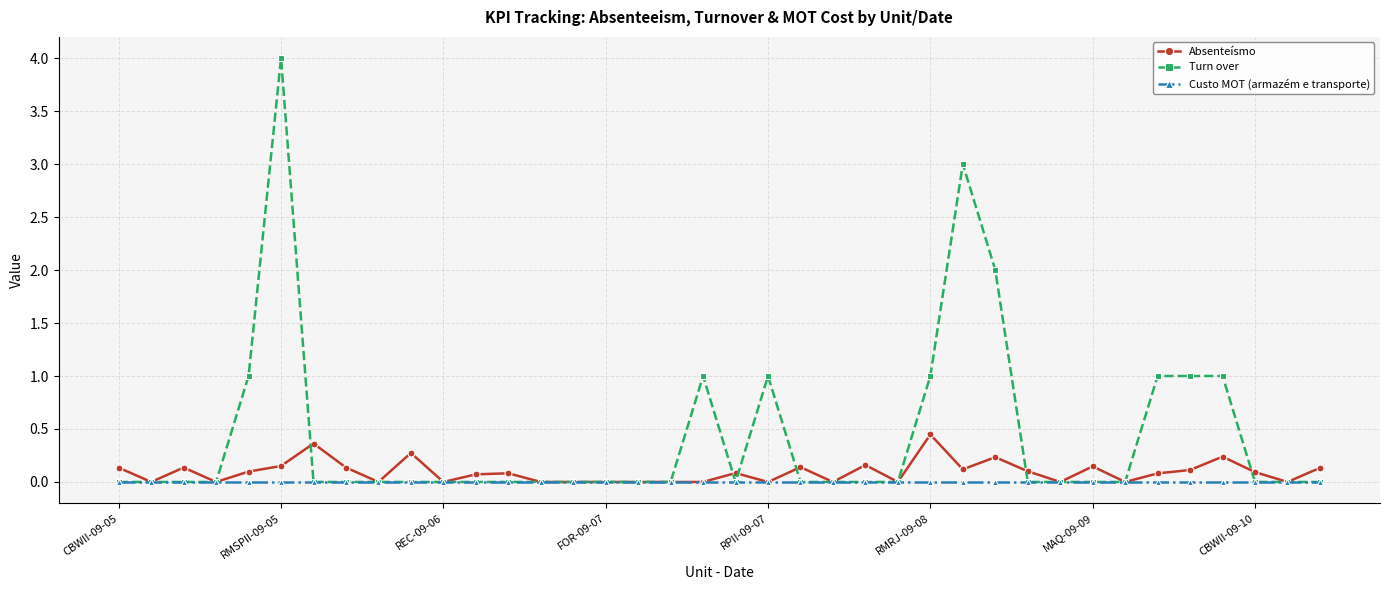

What are all the series names shown in the legend?

Absenteísmo, Turn over, Custo MOT (armazém e transporte)